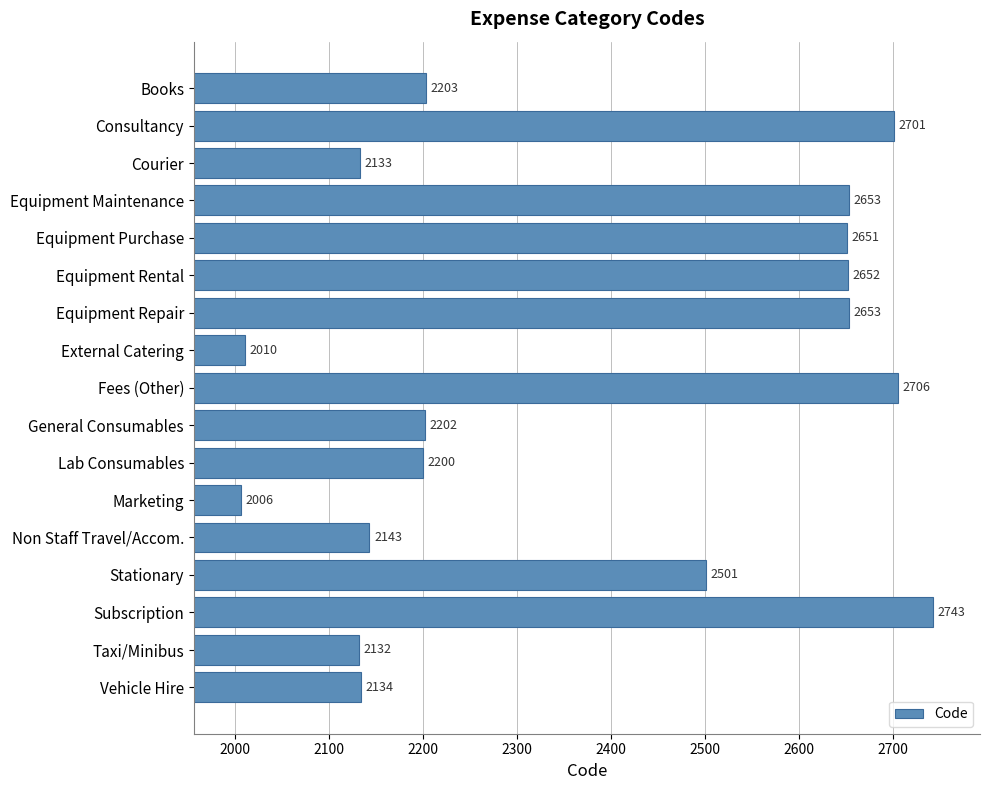

Are the bars horizontal?

Yes